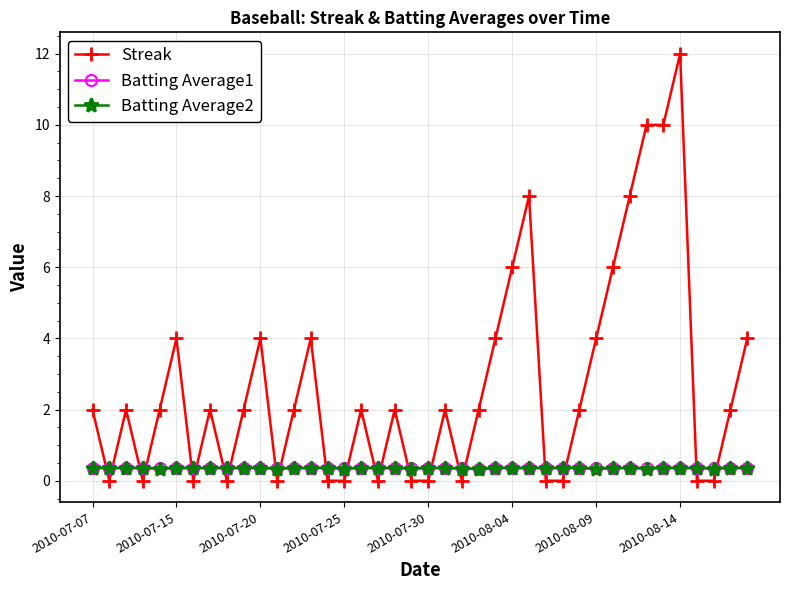

At how many categories does at least one series exceed 1?

25